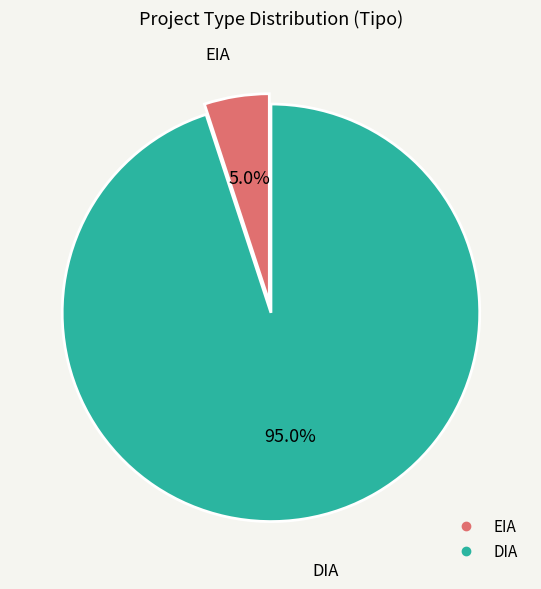

To the nearest percent, what is the difference between the largest and smallest slice percentages?

90%